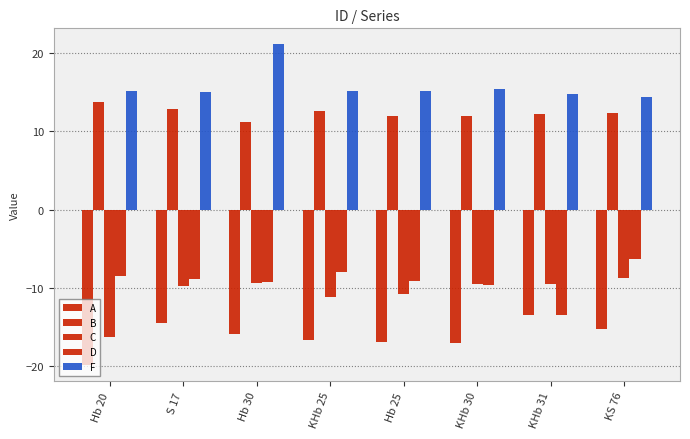

Which series has the largest range (max minus min)?

C